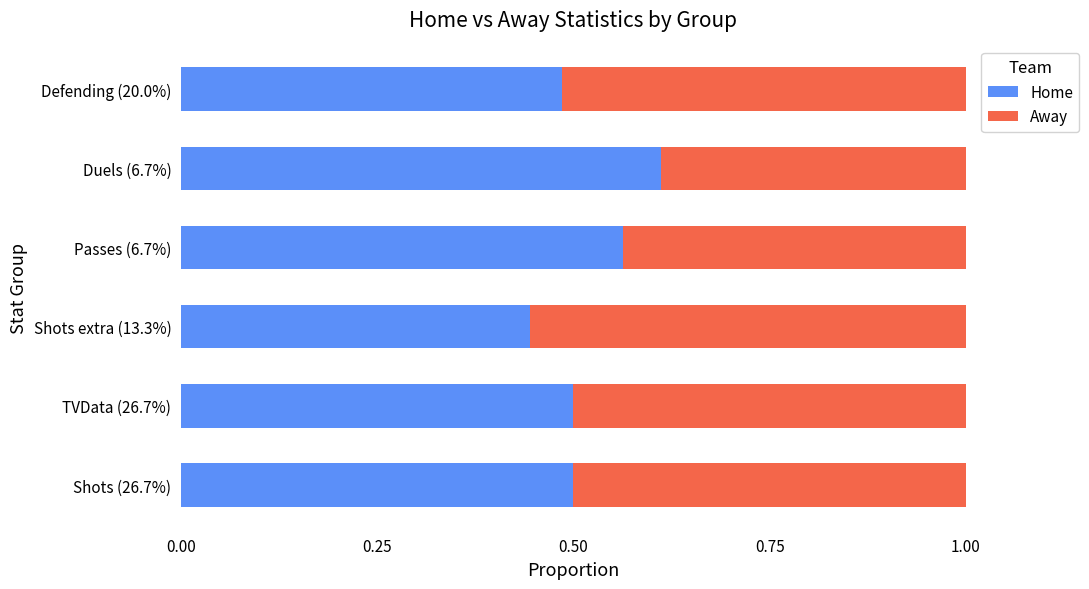

What is the total value across all series at Defending (20.0%)?

1.0